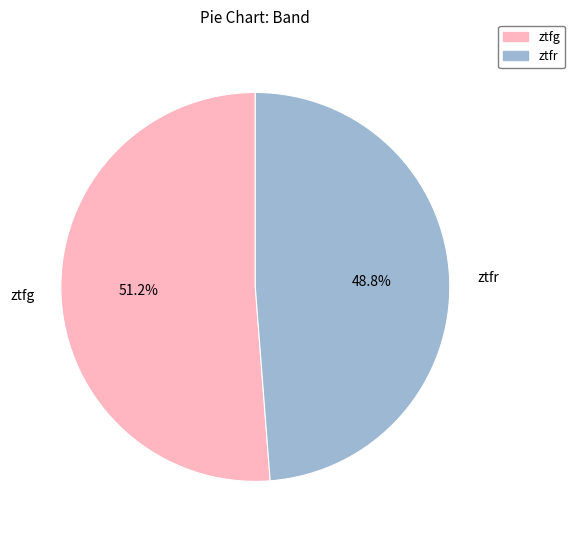

How many slices are in this pie chart?

2